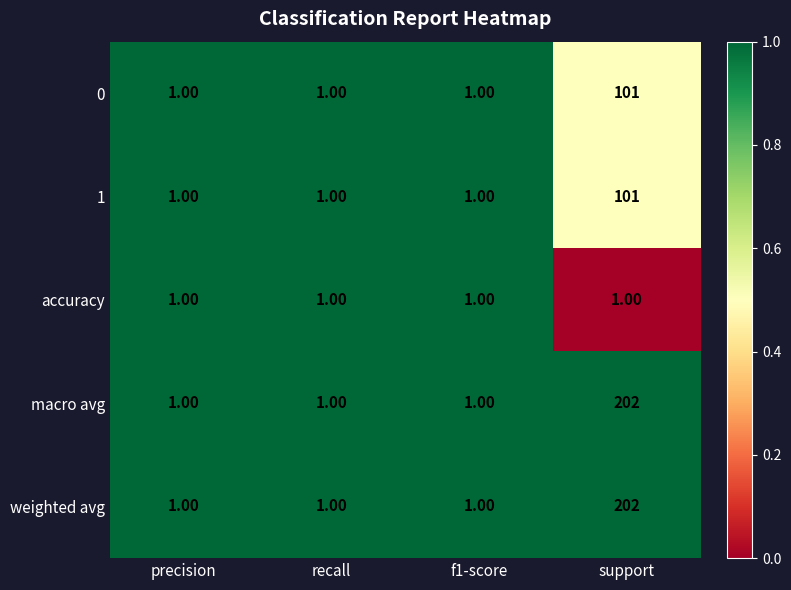

Which category has the highest value across all series?

support